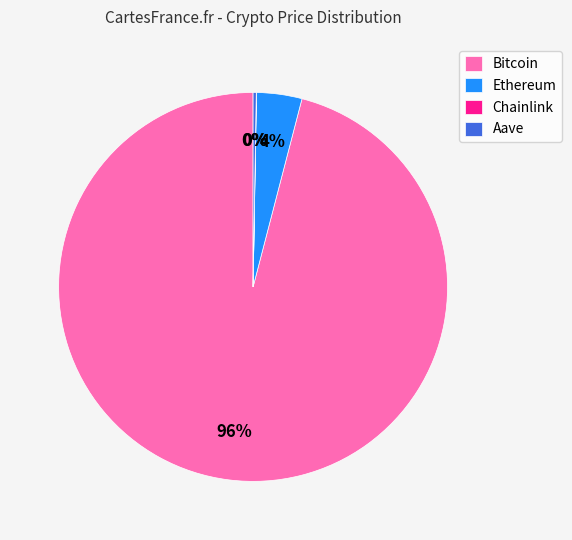

Is there a majority slice in this chart?

Yes